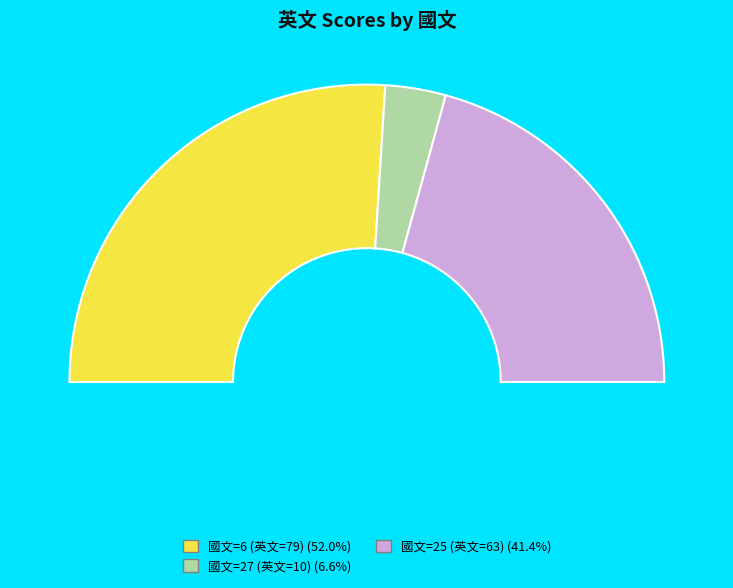

How many segments does this pie chart have?

3